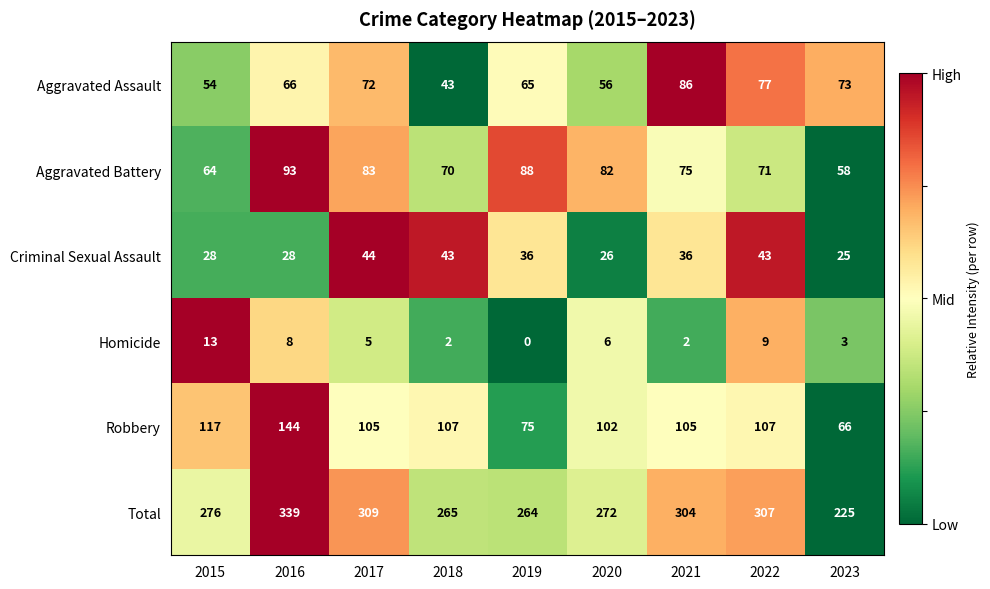

At which label is Aggravated Assault closest to 64?

2019